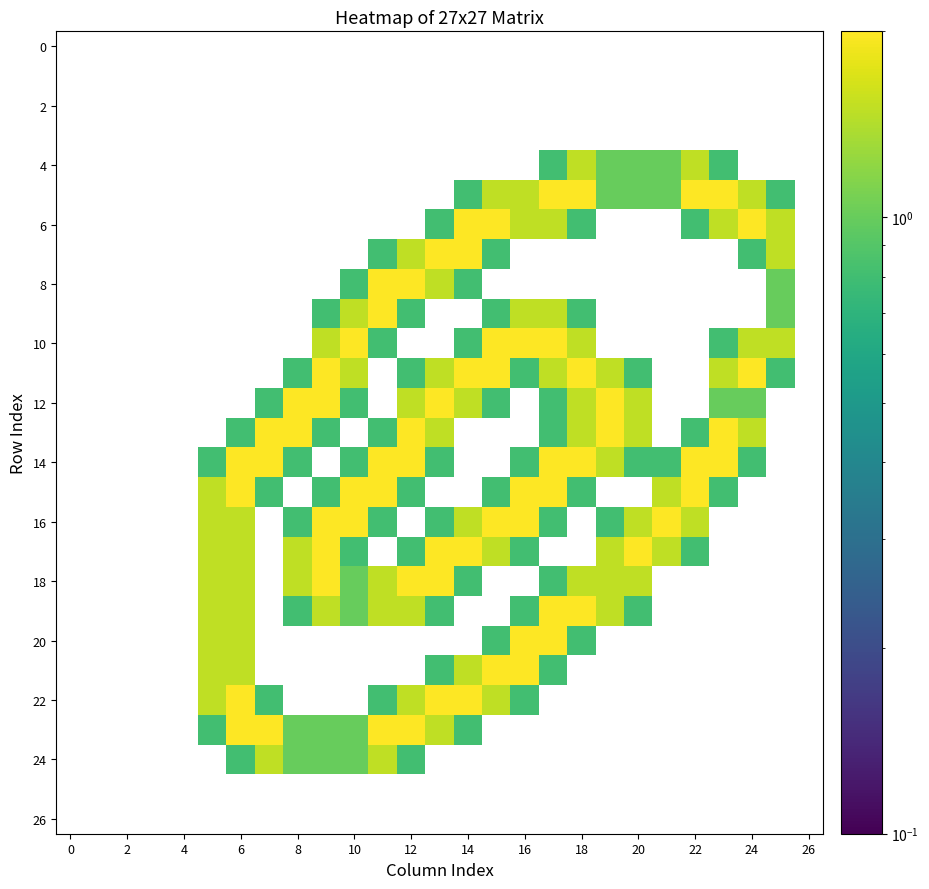

Between 15 and 23, which is larger?

23